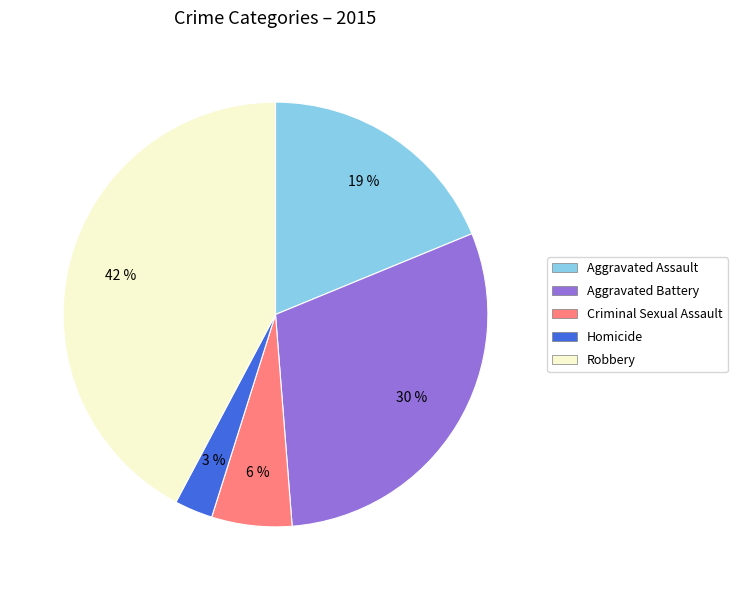

How many segments does this pie chart have?

5